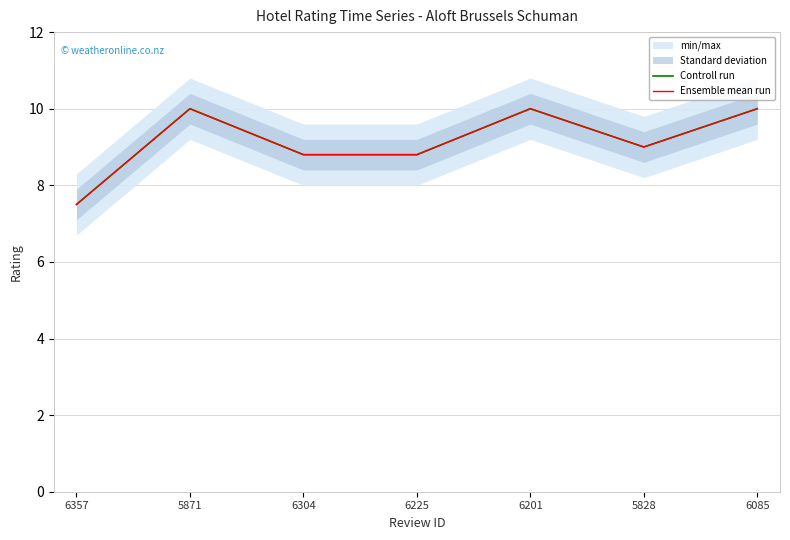

Does the chart have visible grid lines?

Yes